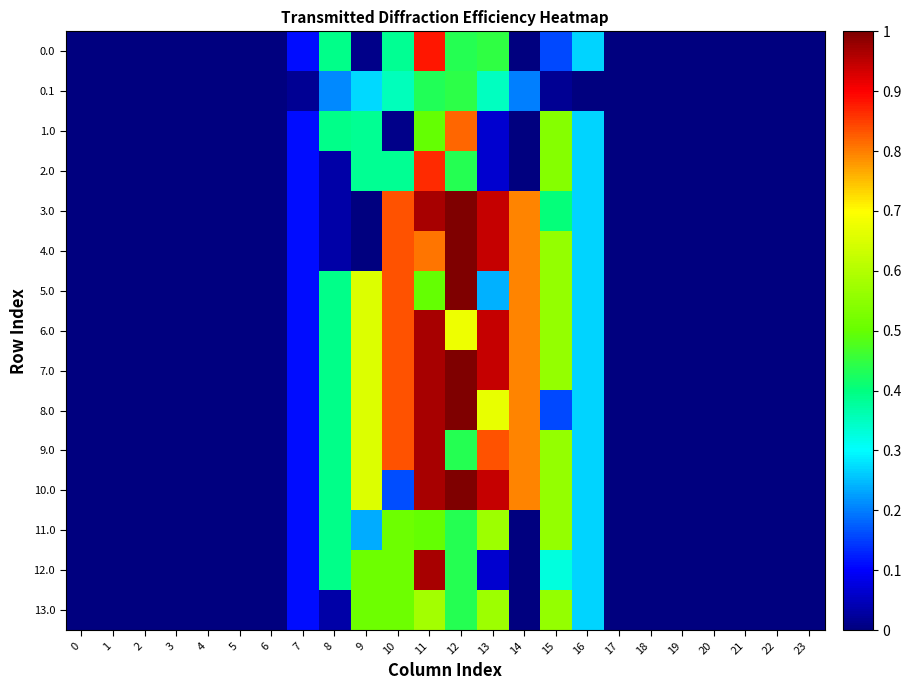

Reading right to left, list all the values displayed in this chart.

0.0: 23=0.0	22=0.0	21=0.0	20=0.0	19=0.0	18=0.0	17=0.0	16=0.3	15=0.2	14=0.0	13=0.4	12=0.4	11=0.9	10=0.4	9=0.0	8=0.4	7=0.1	6=0.0	5=0.0	4=0.0	3=0.0	2=0.0	1=0.0	0=0.0
0.1: 23=0.0	22=0.0	21=0.0	20=0.0	19=0.0	18=0.0	17=0.0	16=0.0	15=0.0	14=0.2	13=0.3	12=0.4	11=0.4	10=0.4	9=0.3	8=0.2	7=0.0	6=0.0	5=0.0	4=0.0	3=0.0	2=0.0	1=0.0	0=0.0
1.0: 23=0.0	22=0.0	21=0.0	20=0.0	19=0.0	18=0.0	17=0.0	16=0.3	15=0.5	14=0.0	13=0.1	12=0.8	11=0.5	10=0.0	9=0.4	8=0.4	7=0.1	6=0.0	5=0.0	4=0.0	3=0.0	2=0.0	1=0.0	0=0.0
2.0: 23=0.0	22=0.0	21=0.0	20=0.0	19=0.0	18=0.0	17=0.0	16=0.3	15=0.5	14=0.0	13=0.1	12=0.4	11=0.9	10=0.4	9=0.4	8=0.0	7=0.1	6=0.0	5=0.0	4=0.0	3=0.0	2=0.0	1=0.0	0=0.0
3.0: 23=0.0	22=0.0	21=0.0	20=0.0	19=0.0	18=0.0	17=0.0	16=0.3	15=0.4	14=0.8	13=0.9	12=1.0	11=1.0	10=0.8	9=0.0	8=0.0	7=0.1	6=0.0	5=0.0	4=0.0	3=0.0	2=0.0	1=0.0	0=0.0
4.0: 23=0.0	22=0.0	21=0.0	20=0.0	19=0.0	18=0.0	17=0.0	16=0.3	15=0.6	14=0.8	13=0.9	12=1.0	11=0.8	10=0.8	9=0.0	8=0.0	7=0.1	6=0.0	5=0.0	4=0.0	3=0.0	2=0.0	1=0.0	0=0.0
5.0: 23=0.0	22=0.0	21=0.0	20=0.0	19=0.0	18=0.0	17=0.0	16=0.3	15=0.6	14=0.8	13=0.2	12=1.0	11=0.5	10=0.8	9=0.7	8=0.4	7=0.1	6=0.0	5=0.0	4=0.0	3=0.0	2=0.0	1=0.0	0=0.0
6.0: 23=0.0	22=0.0	21=0.0	20=0.0	19=0.0	18=0.0	17=0.0	16=0.3	15=0.6	14=0.8	13=0.9	12=0.7	11=1.0	10=0.8	9=0.7	8=0.4	7=0.1	6=0.0	5=0.0	4=0.0	3=0.0	2=0.0	1=0.0	0=0.0
7.0: 23=0.0	22=0.0	21=0.0	20=0.0	19=0.0	18=0.0	17=0.0	16=0.3	15=0.6	14=0.8	13=0.9	12=1.0	11=1.0	10=0.8	9=0.7	8=0.4	7=0.1	6=0.0	5=0.0	4=0.0	3=0.0	2=0.0	1=0.0	0=0.0
8.0: 23=0.0	22=0.0	21=0.0	20=0.0	19=0.0	18=0.0	17=0.0	16=0.3	15=0.2	14=0.8	13=0.7	12=1.0	11=1.0	10=0.8	9=0.7	8=0.4	7=0.1	6=0.0	5=0.0	4=0.0	3=0.0	2=0.0	1=0.0	0=0.0
9.0: 23=0.0	22=0.0	21=0.0	20=0.0	19=0.0	18=0.0	17=0.0	16=0.3	15=0.6	14=0.8	13=0.8	12=0.4	11=1.0	10=0.8	9=0.7	8=0.4	7=0.1	6=0.0	5=0.0	4=0.0	3=0.0	2=0.0	1=0.0	0=0.0
10.0: 23=0.0	22=0.0	21=0.0	20=0.0	19=0.0	18=0.0	17=0.0	16=0.3	15=0.6	14=0.8	13=0.9	12=1.0	11=1.0	10=0.2	9=0.7	8=0.4	7=0.1	6=0.0	5=0.0	4=0.0	3=0.0	2=0.0	1=0.0	0=0.0
11.0: 23=0.0	22=0.0	21=0.0	20=0.0	19=0.0	18=0.0	17=0.0	16=0.3	15=0.6	14=0.0	13=0.6	12=0.4	11=0.5	10=0.5	9=0.2	8=0.4	7=0.1	6=0.0	5=0.0	4=0.0	3=0.0	2=0.0	1=0.0	0=0.0
12.0: 23=0.0	22=0.0	21=0.0	20=0.0	19=0.0	18=0.0	17=0.0	16=0.3	15=0.3	14=0.0	13=0.1	12=0.4	11=1.0	10=0.5	9=0.5	8=0.4	7=0.1	6=0.0	5=0.0	4=0.0	3=0.0	2=0.0	1=0.0	0=0.0
13.0: 23=0.0	22=0.0	21=0.0	20=0.0	19=0.0	18=0.0	17=0.0	16=0.3	15=0.6	14=0.0	13=0.6	12=0.4	11=0.6	10=0.5	9=0.5	8=0.0	7=0.1	6=0.0	5=0.0	4=0.0	3=0.0	2=0.0	1=0.0	0=0.0